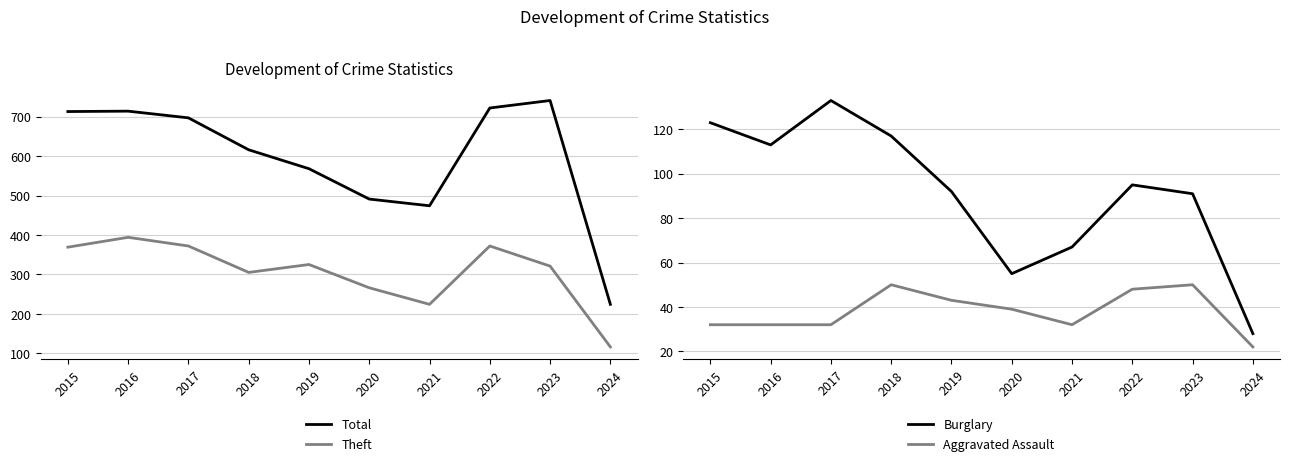

True or false: Burglary and Aggravated Assault intersect in this chart.

False